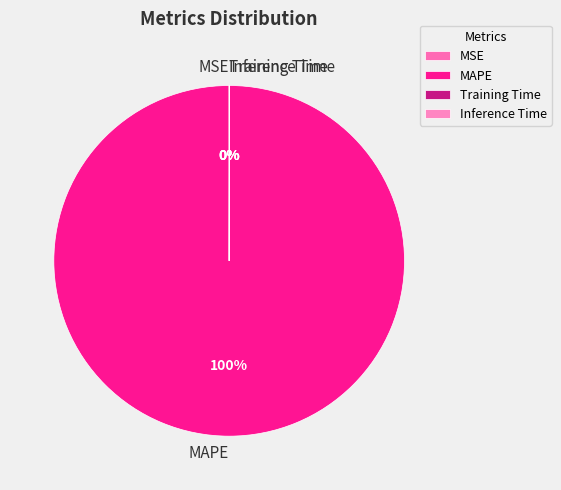

To the nearest percent, what is the average slice percentage?

25%